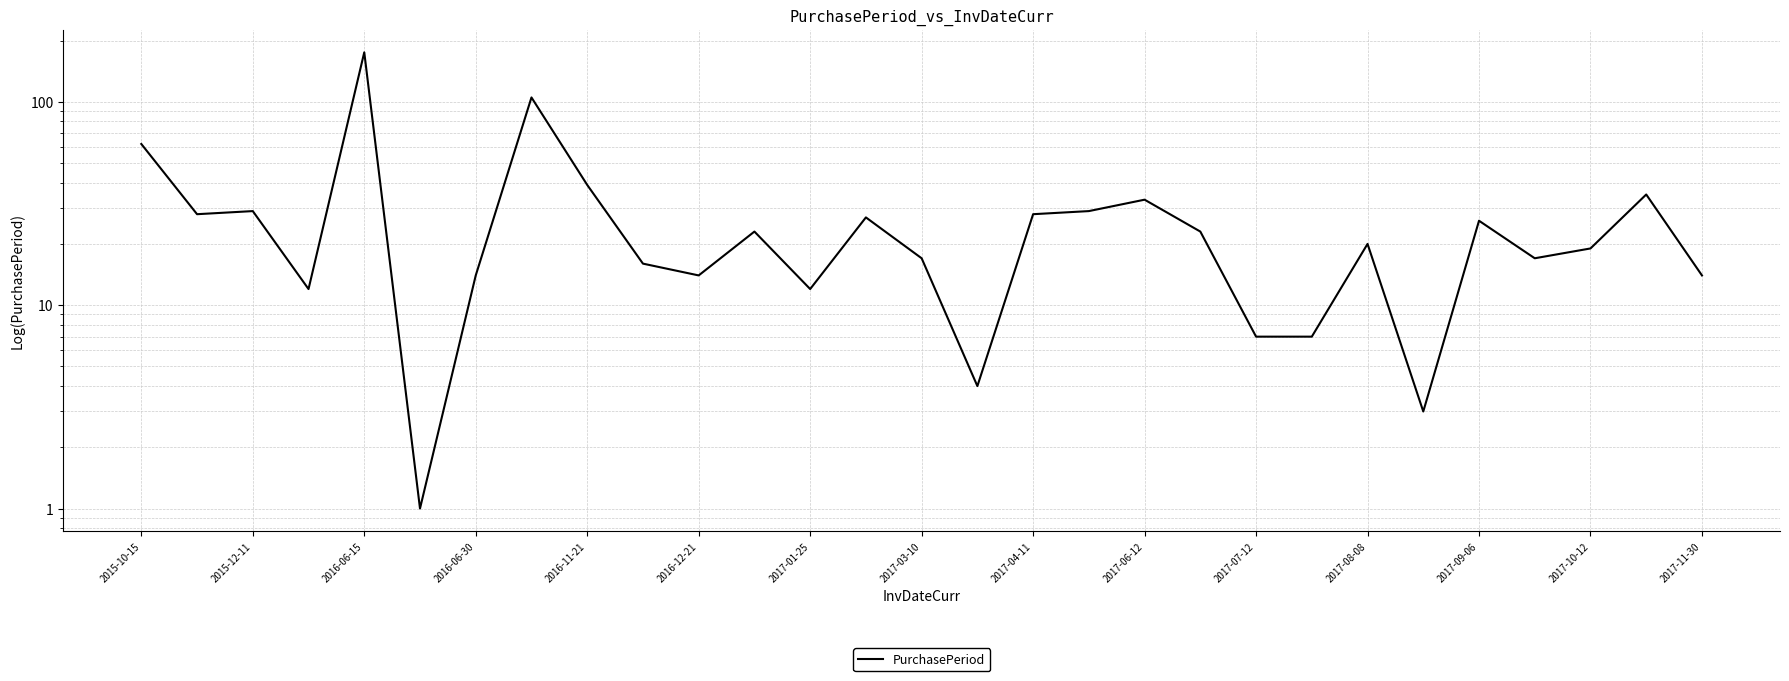

What is the average value?

29